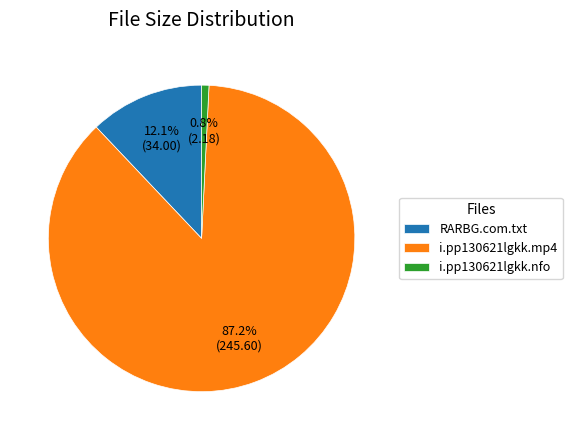

To the nearest percent, what is the combined percentage of i.pp130621lgkk.nfo and i.pp130621lgkk.mp4?

88%